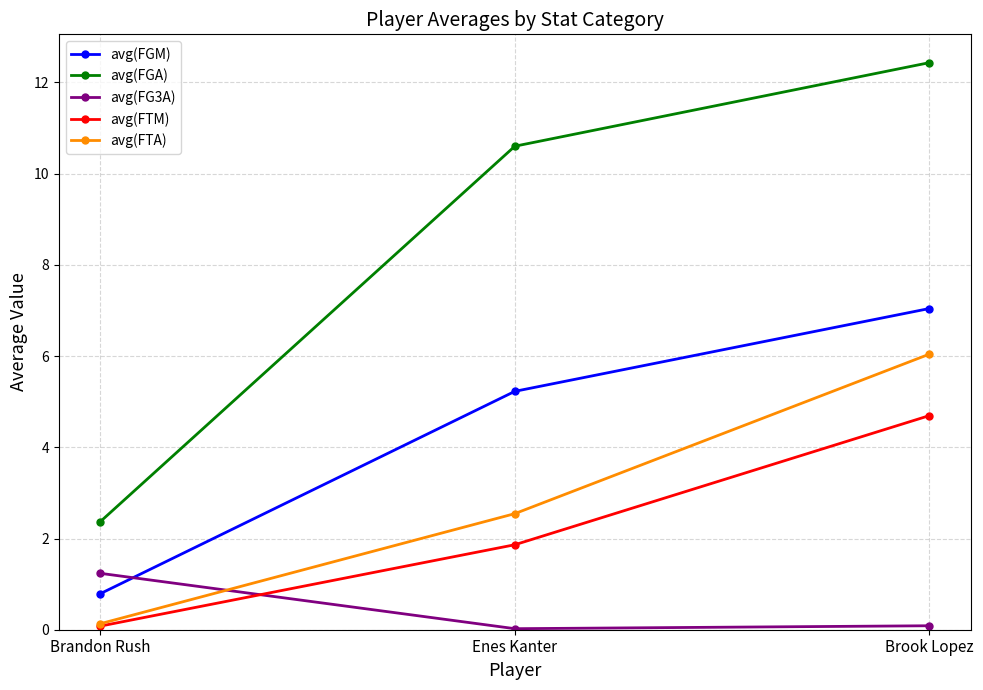

What is the maximum value for avg(FTM)?

4.7